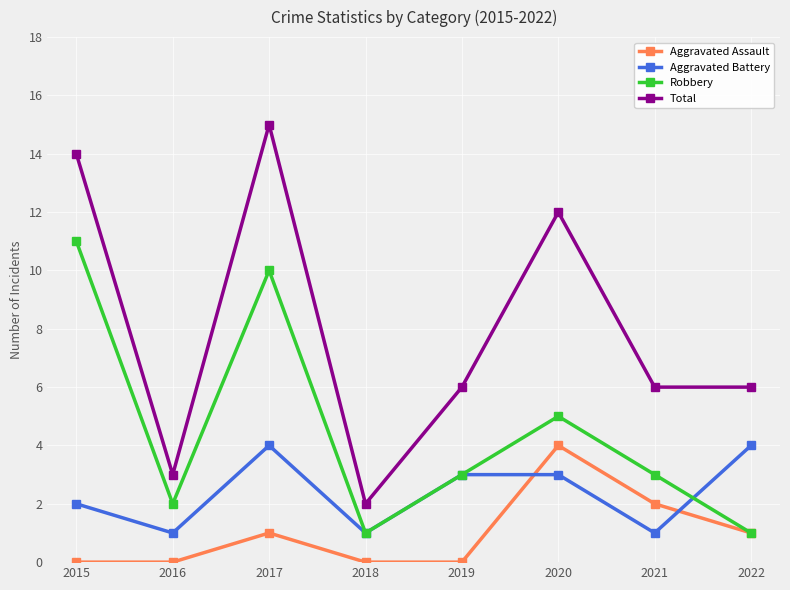

Where does the Robbery series first go above 3?

2015